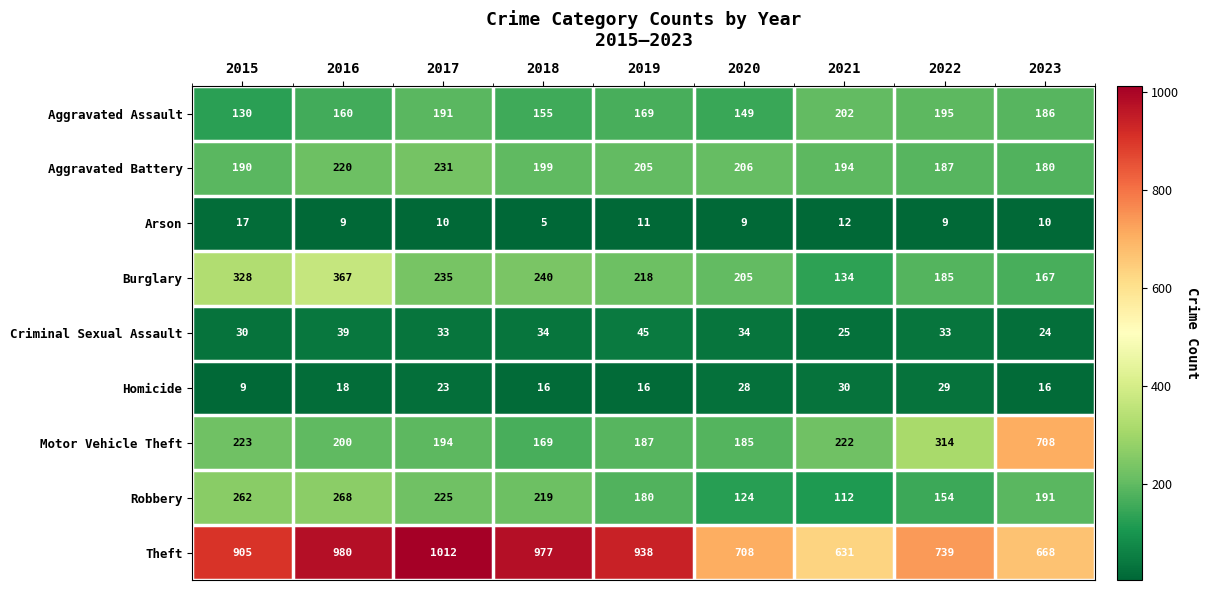

Between 2016 and 2018, which series saw the biggest shift?

Burglary